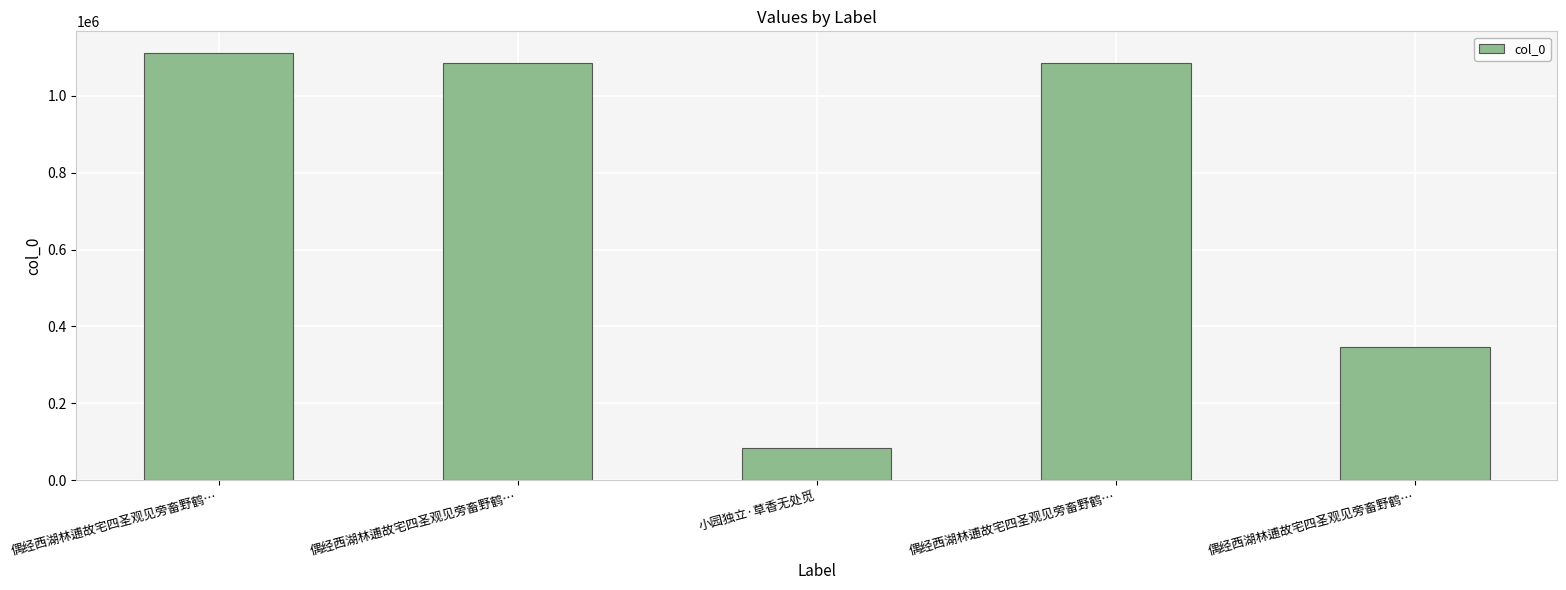

What is the change in value from 偶经西湖林逋故宅四圣观见旁畜野鹤… to 偶经西湖林逋故宅四圣观见旁畜野鹤…?

-27859